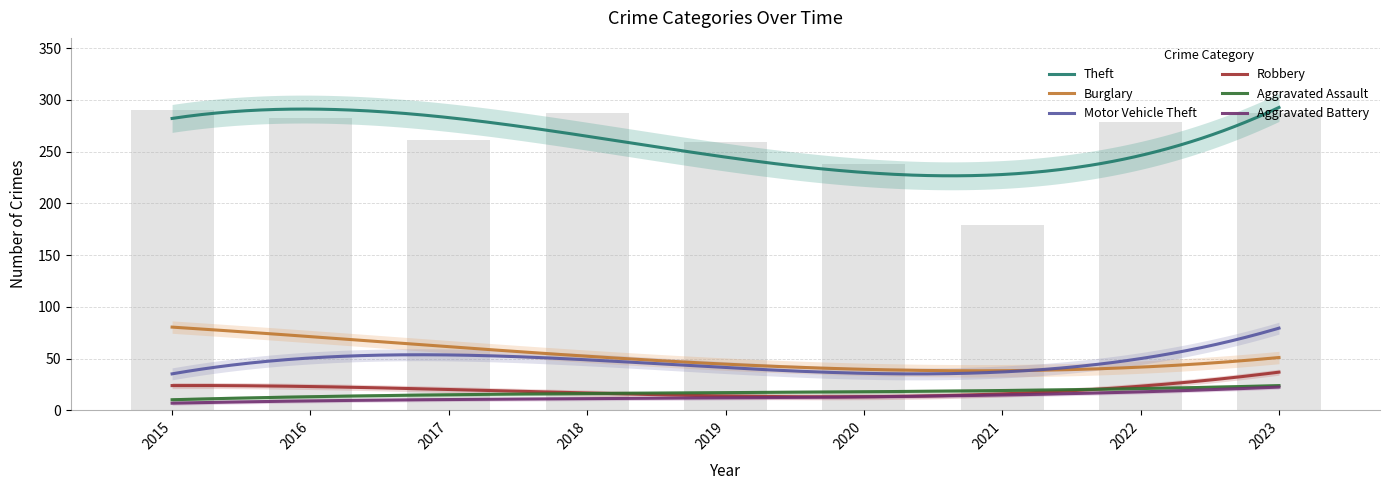

Are the bars horizontal?

No